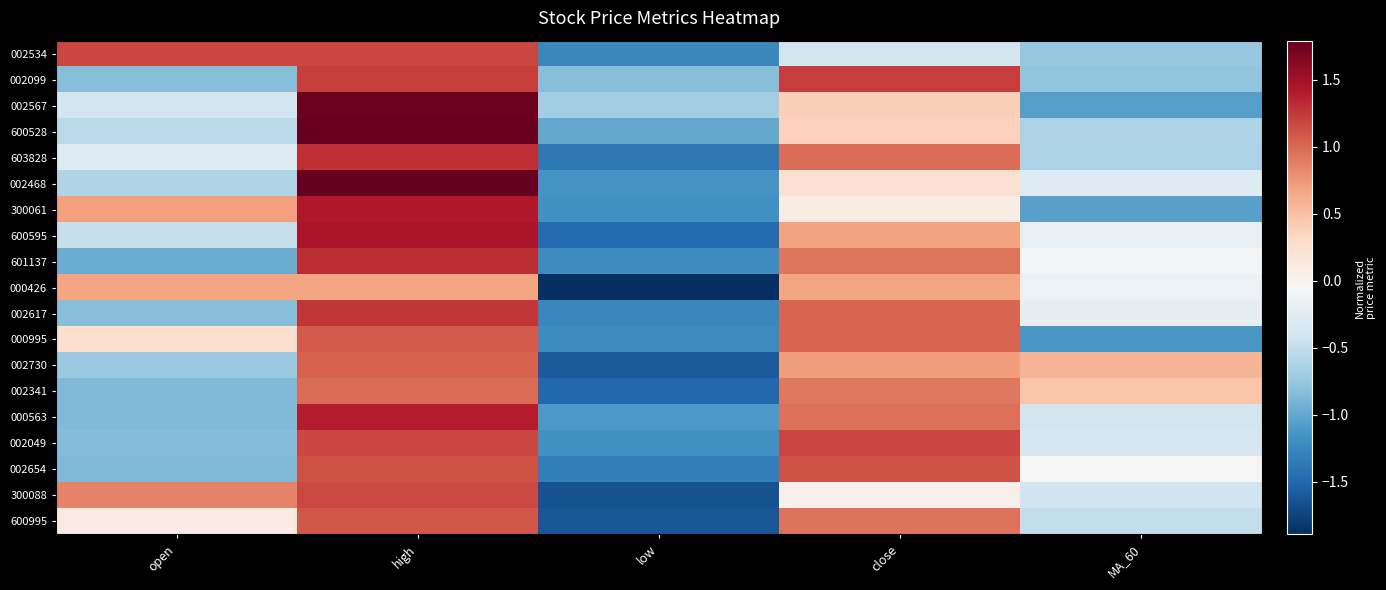

Reading right to left, transcribe all the data shown in this chart.

002534: MA_60=-0.7	close=-0.4	low=-1.2	high=1.2	open=1.2
002099: MA_60=-0.8	close=1.2	low=-0.8	high=1.2	open=-0.8
002567: MA_60=-1.1	close=0.4	low=-0.7	high=1.8	open=-0.4
600528: MA_60=-0.6	close=0.4	low=-1.0	high=1.8	open=-0.6
603828: MA_60=-0.6	close=1.0	low=-1.4	high=1.3	open=-0.3
002468: MA_60=-0.3	close=0.2	low=-1.1	high=1.8	open=-0.6
300061: MA_60=-1.1	close=0.1	low=-1.2	high=1.4	open=0.7
600595: MA_60=-0.2	close=0.7	low=-1.5	high=1.5	open=-0.5
601137: MA_60=-0.1	close=0.9	low=-1.2	high=1.3	open=-1.0
000426: MA_60=-0.2	close=0.7	low=-1.9	high=0.7	open=0.7
002617: MA_60=-0.2	close=1.0	low=-1.3	high=1.3	open=-0.8
000995: MA_60=-1.1	close=1.0	low=-1.2	high=1.1	open=0.2
002730: MA_60=0.6	close=0.7	low=-1.6	high=1.0	open=-0.7
002341: MA_60=0.5	close=0.9	low=-1.5	high=1.0	open=-0.9
000563: MA_60=-0.4	close=1.0	low=-1.1	high=1.4	open=-0.9
002049: MA_60=-0.4	close=1.2	low=-1.2	high=1.2	open=-0.8
002654: MA_60=-0.0	close=1.1	low=-1.3	high=1.1	open=-0.9
300088: MA_60=-0.4	close=0.0	low=-1.7	high=1.2	open=0.9
600995: MA_60=-0.5	close=0.9	low=-1.6	high=1.1	open=0.1